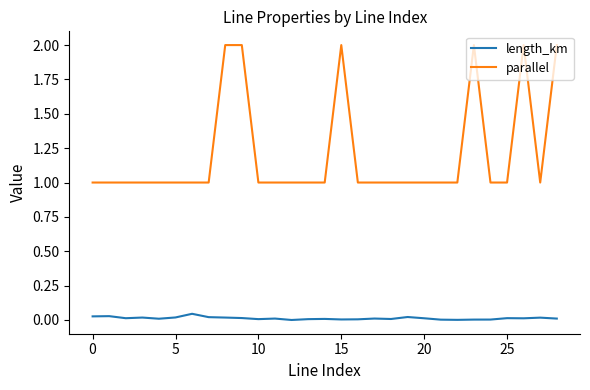

What is the minimum value for parallel?

1.0